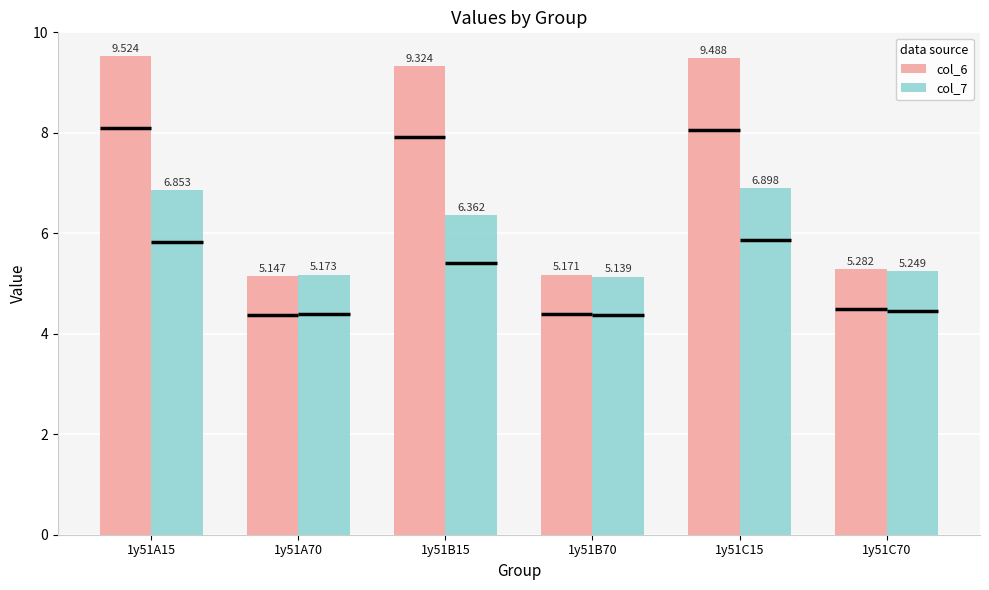

Which series changed the most between 1y51A70 and 1y51C70?

col_6